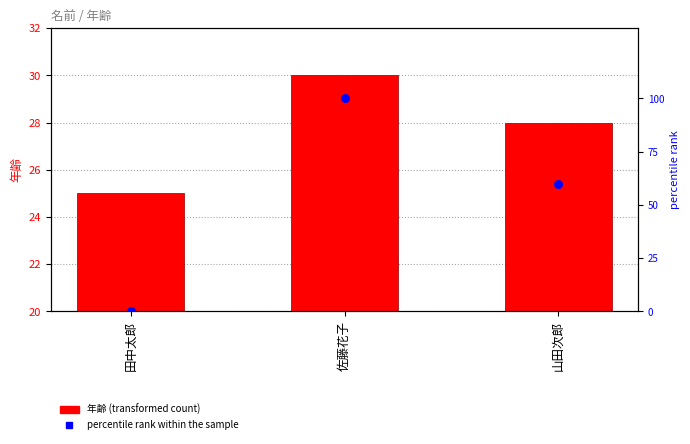

Which series contains the highest Y value?

percentile rank within the sample